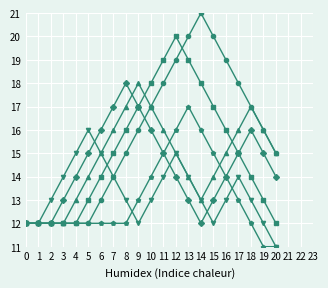

What is the difference between the highest and lowest values at 10?

5